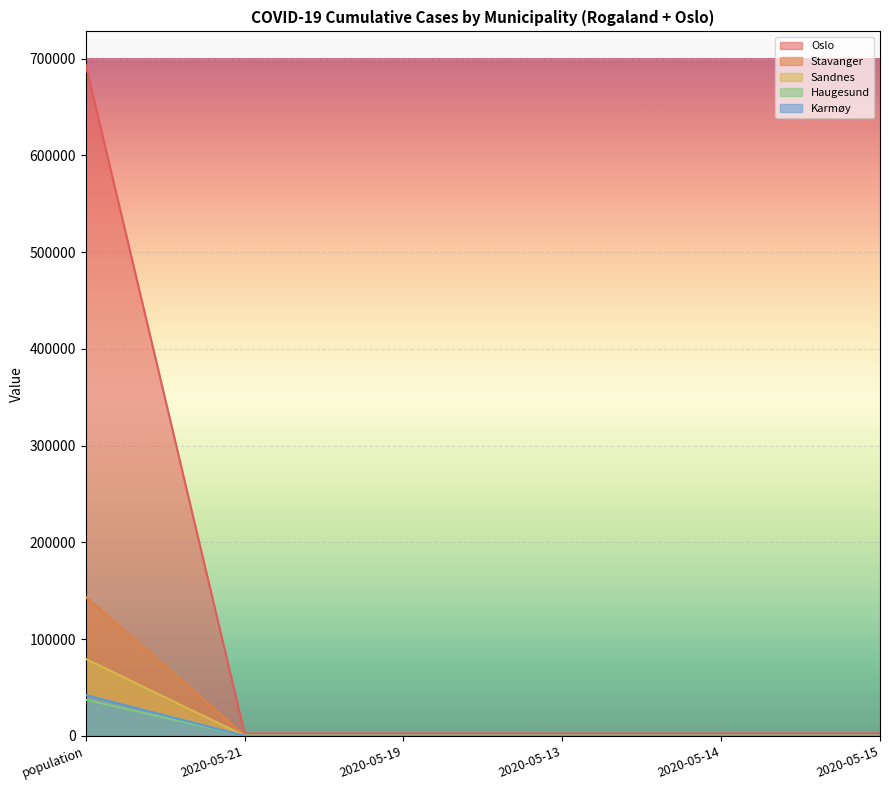

True or false: Sandnes and Oslo cross at least once.

False